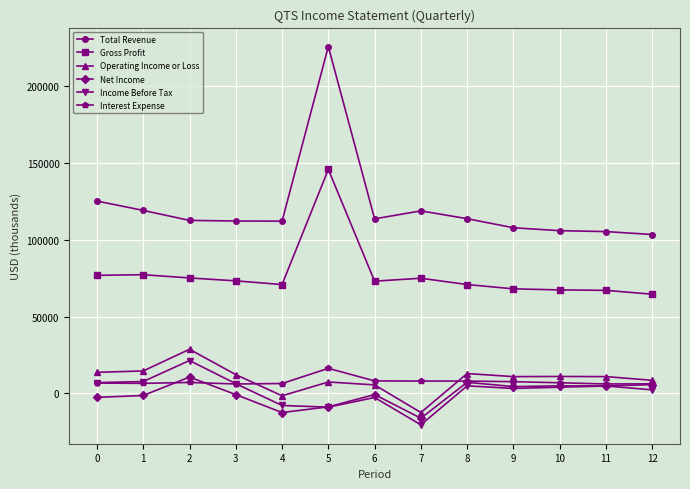

What is the lowest value of the Interest Expense series?

6100